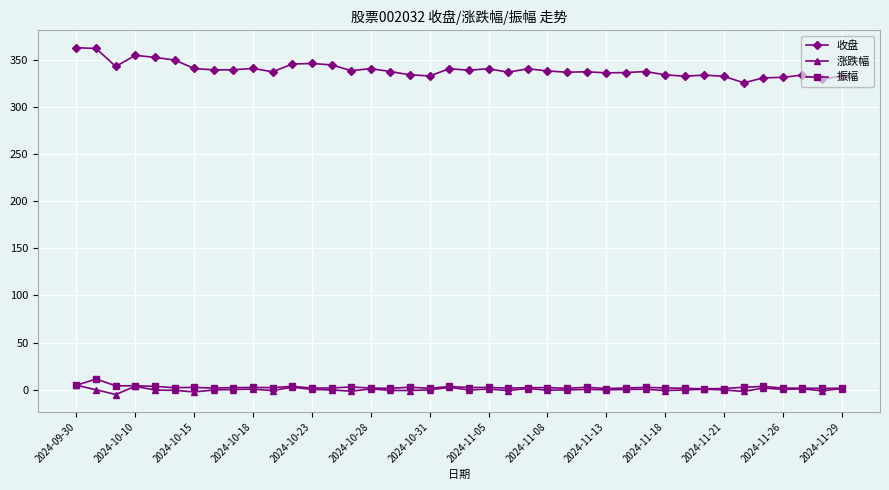

How many data points does each series have?

40